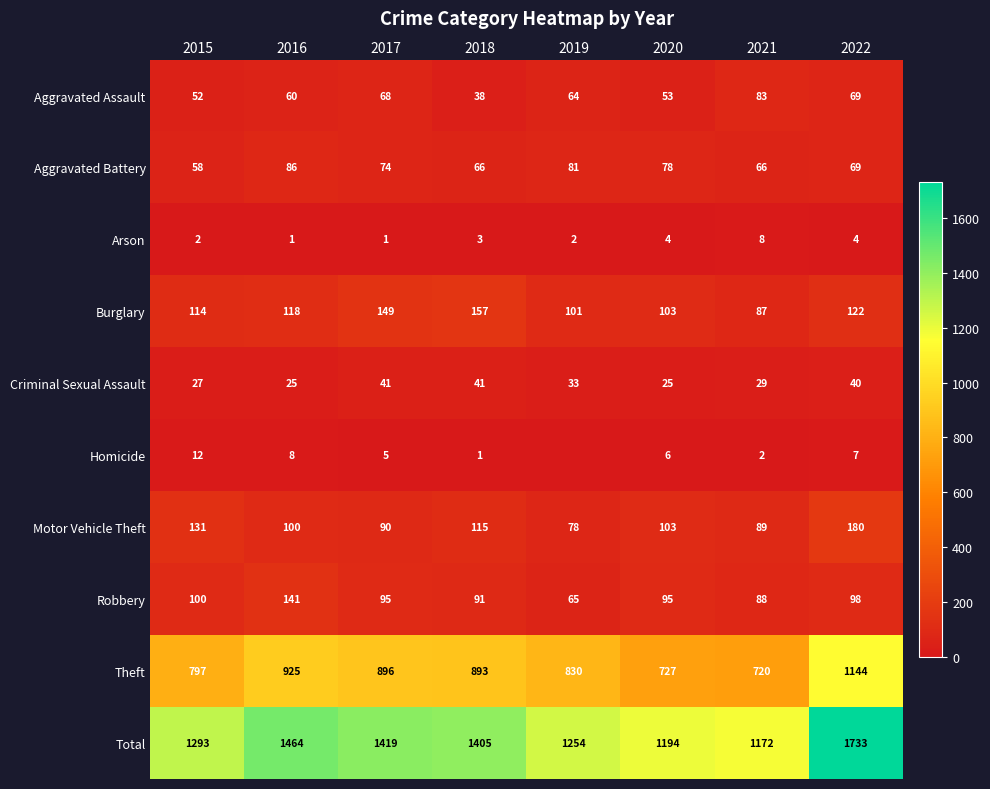

Count the number of categories in the chart.

8